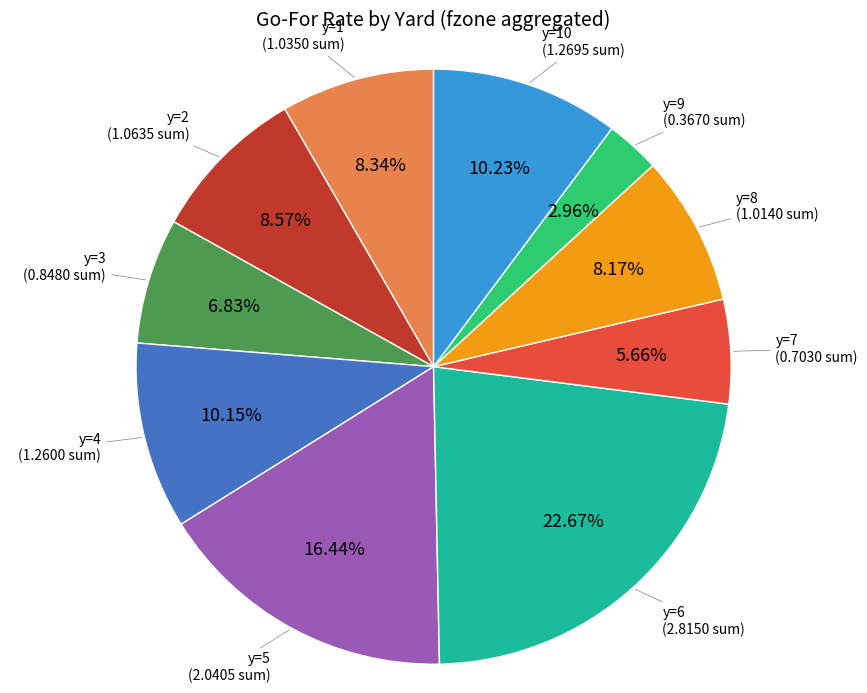

Is there any slice that represents more than half of the pie?

No